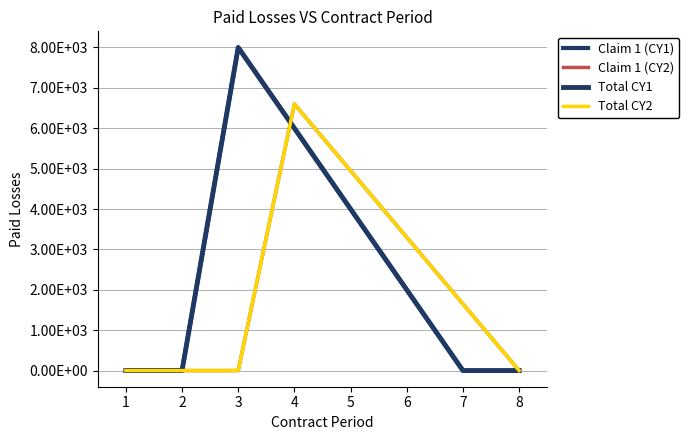

Reading left to right, what are all the values shown in this chart?

Claim 1 (CY1): 0	0	8000	6000	4000	2000	0	0
Claim 1 (CY2): 0	0	0	6600	4950	3300	1650	0
Total CY1: 0	0	8000	6000	4000	2000	0	0
Total CY2: 0	0	0	6600	4950	3300	1650	0